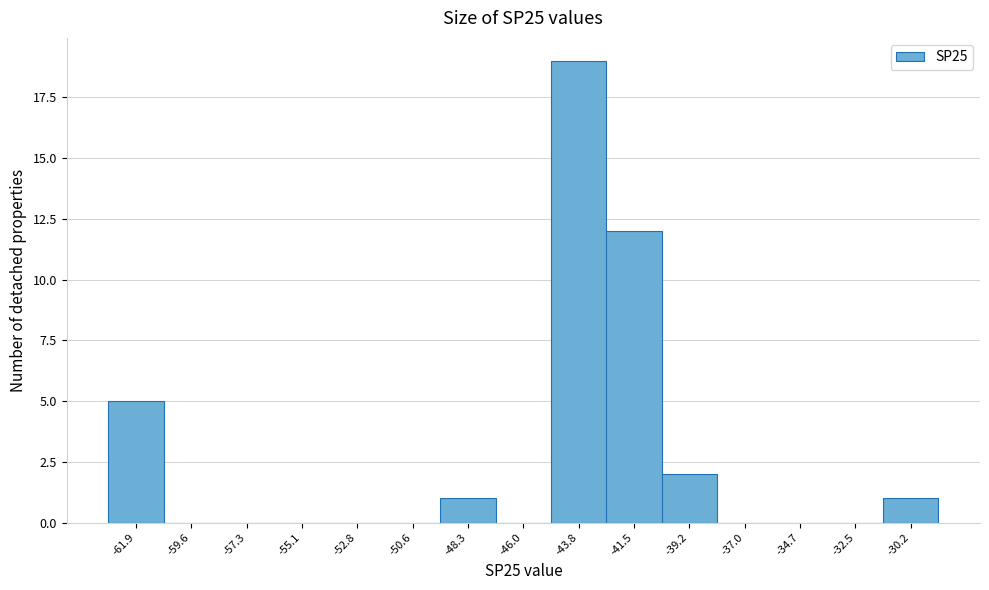

True or false: the data shows 0 at -34.7.

True